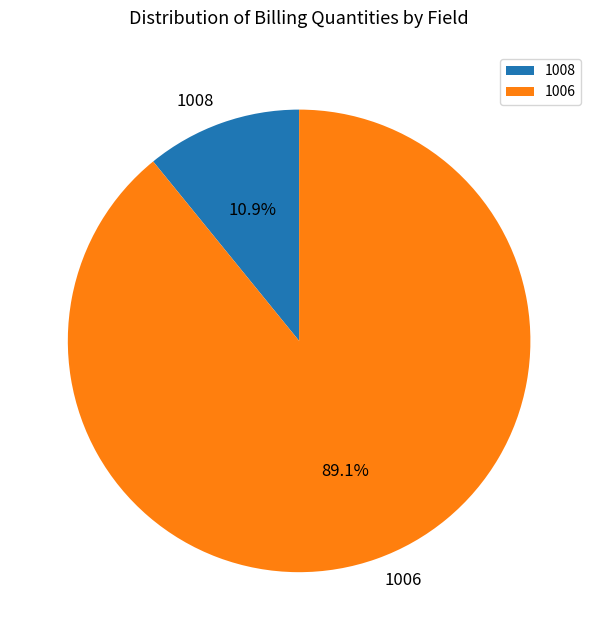

How many segments does this pie chart have?

2